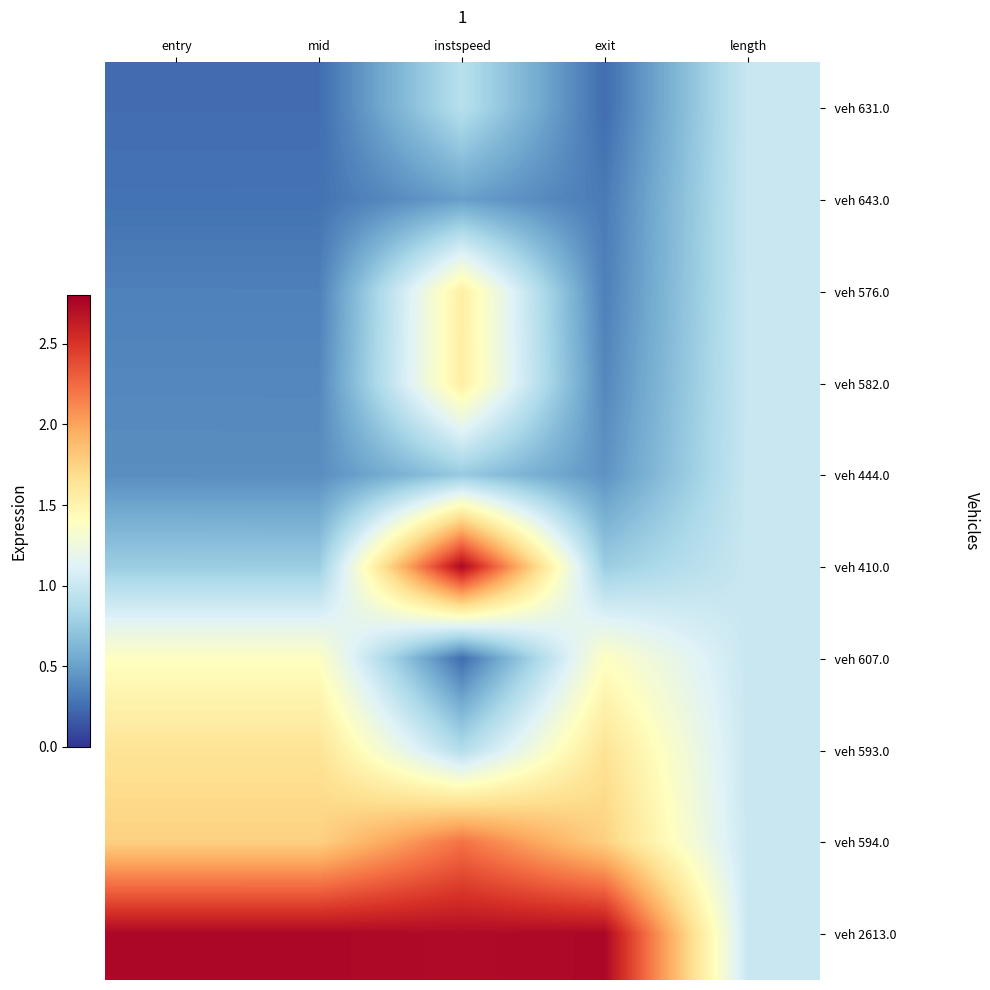

At how many categories does at least one series exceed 1?

4